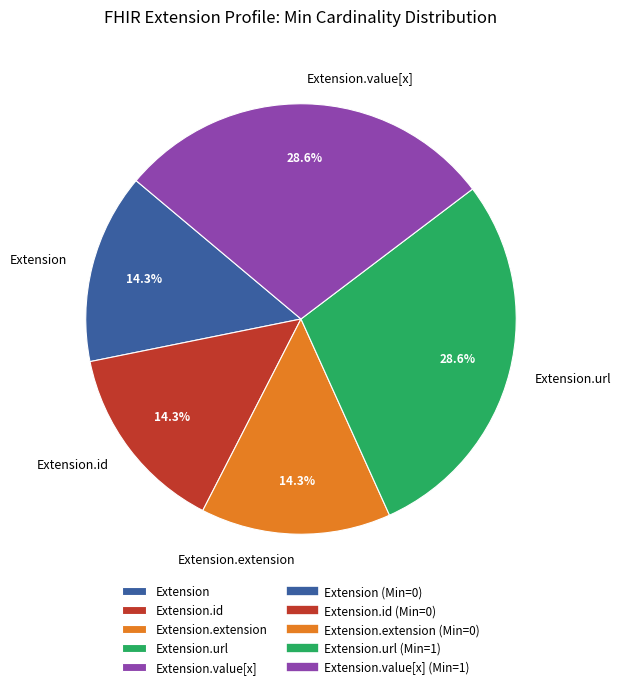

Approximately how many times larger is the value at Extension.extension compared to Extension.id?

1.0